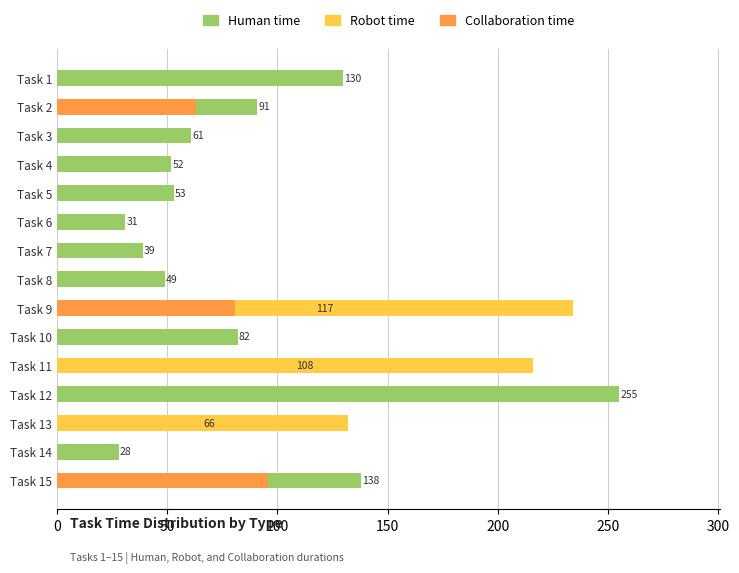

What is the difference between the second highest and minimum values in the Robot time series?

216